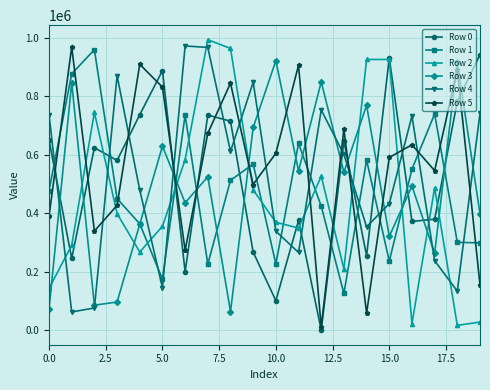

Which series has the largest range (max minus min)?

Row 2